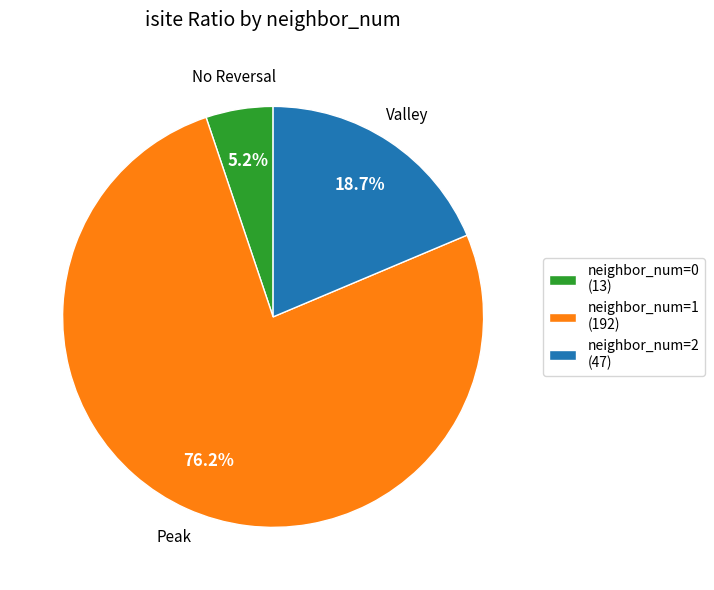

Count the number of slices in the pie.

3